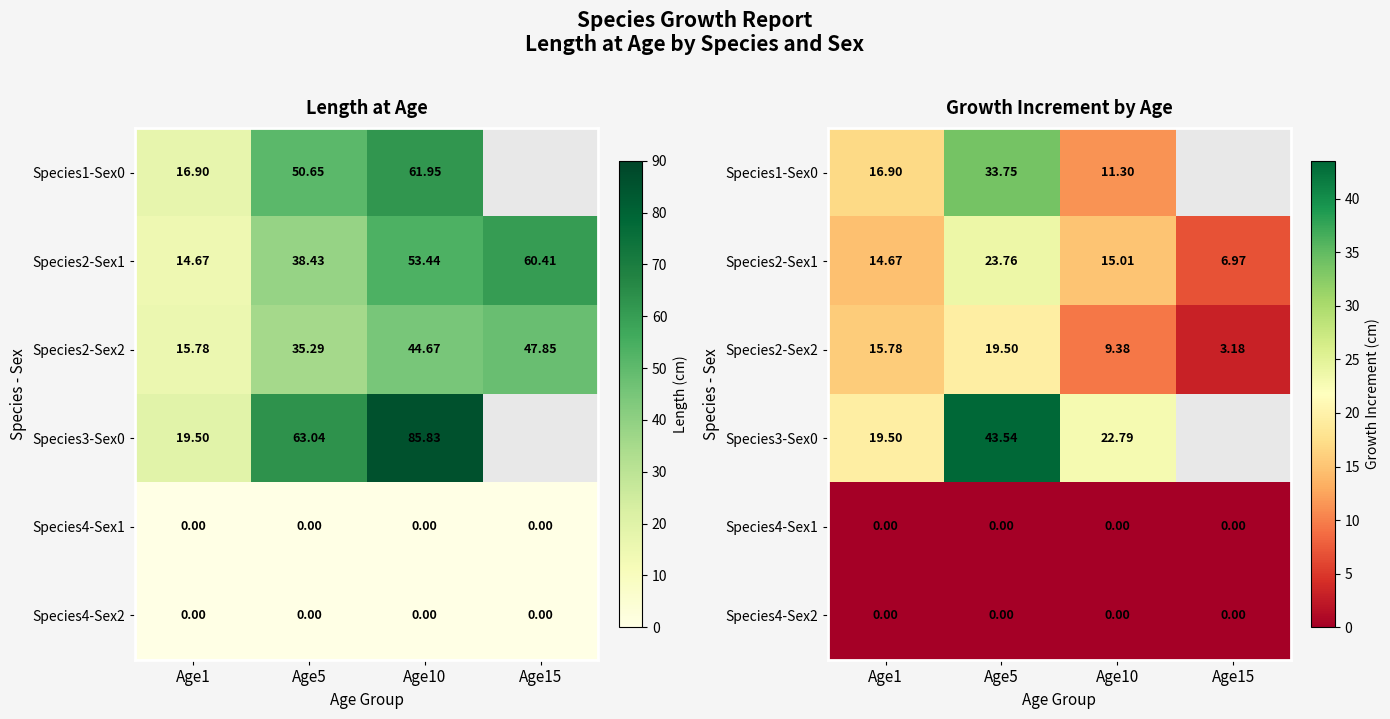

Between Age10 and Age15, which is larger?

Age15